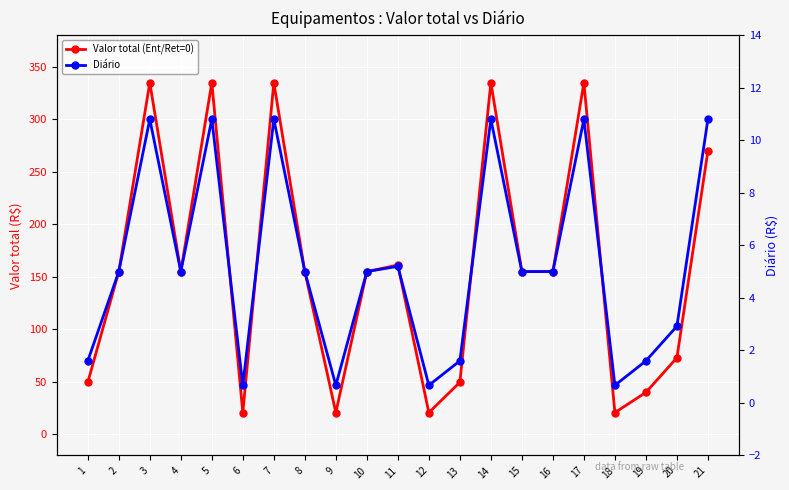

What is the difference between the maximum and second lowest values in the Valor total (Ent/Ret=0) series?

314.0